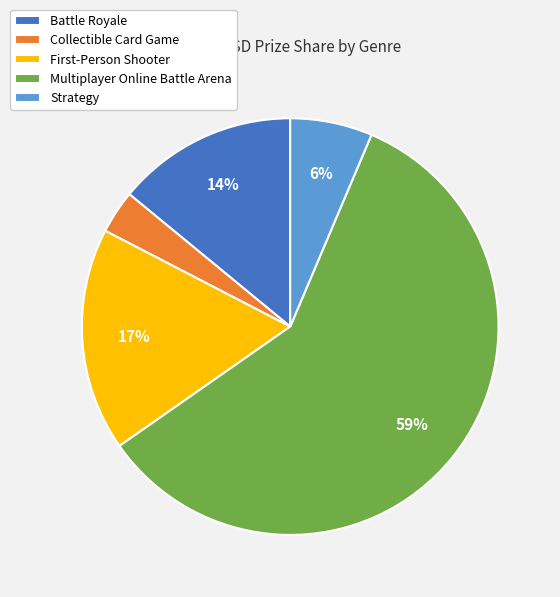

Count the number of slices in the pie.

5